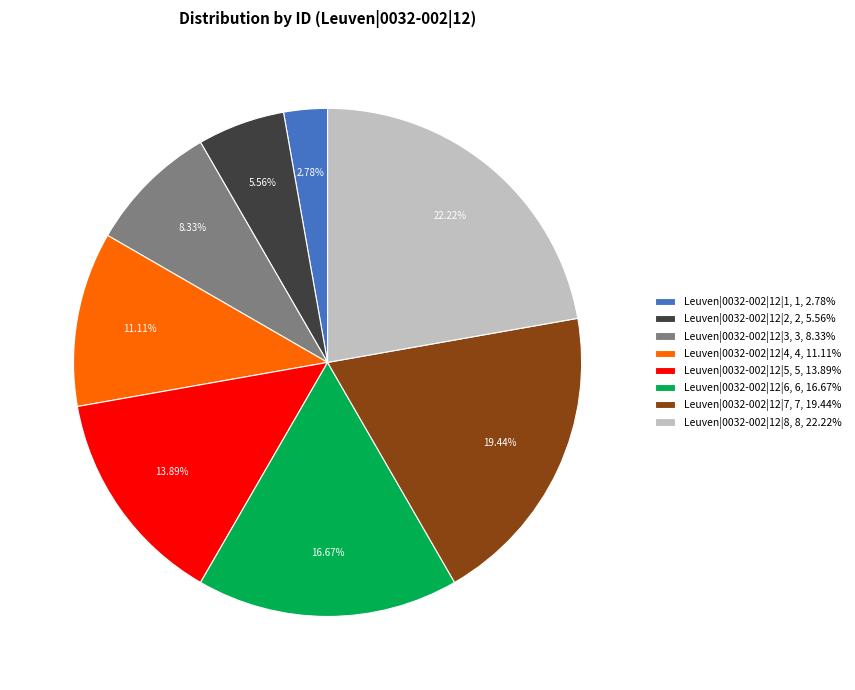

To the nearest percent, what is the average slice percentage?

12%